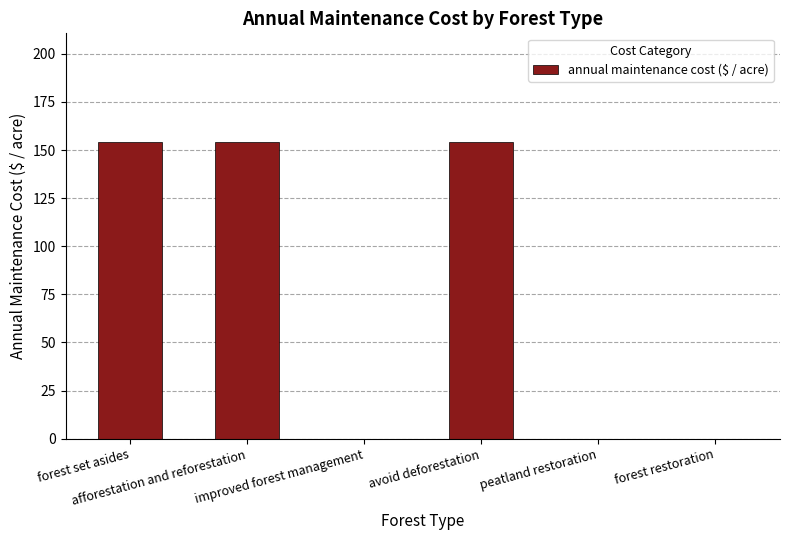

What is the greatest value displayed?

154.3